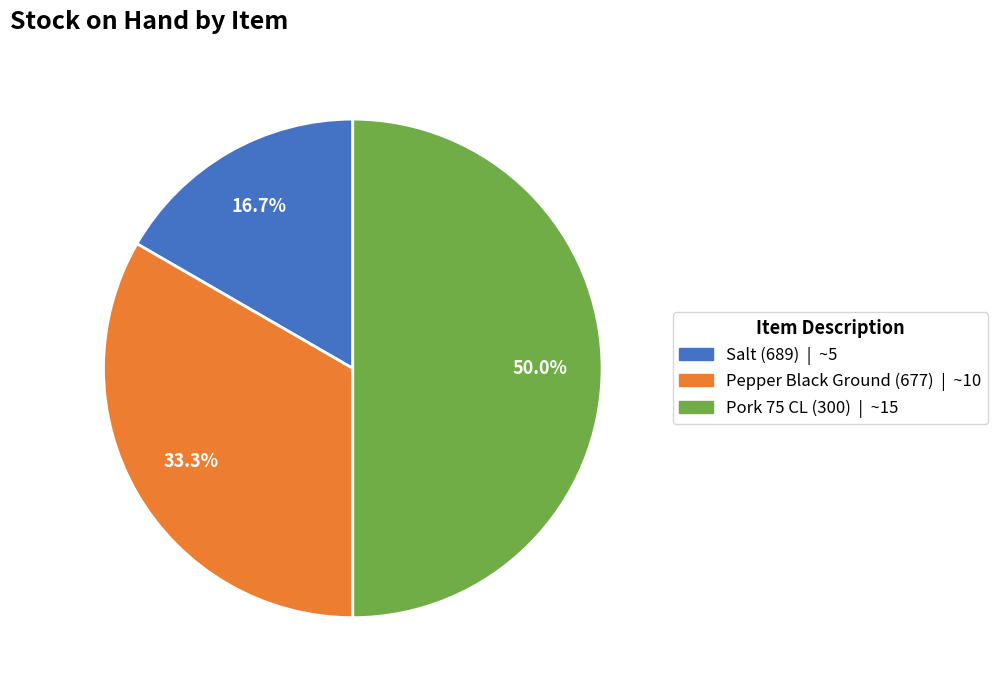

How much of the chart is everything except Pepper Black Ground (677)?

66.7%